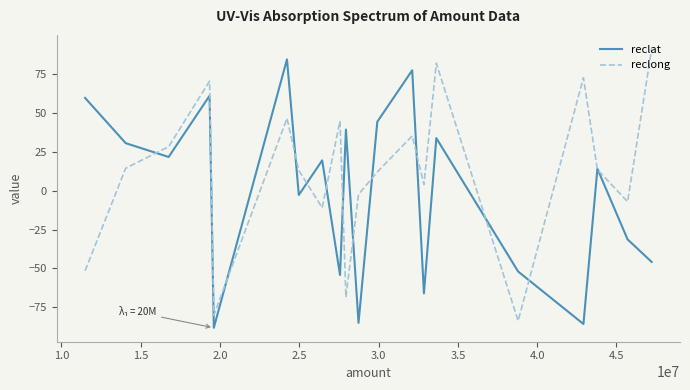

How many positive values does the reclat series have?

11